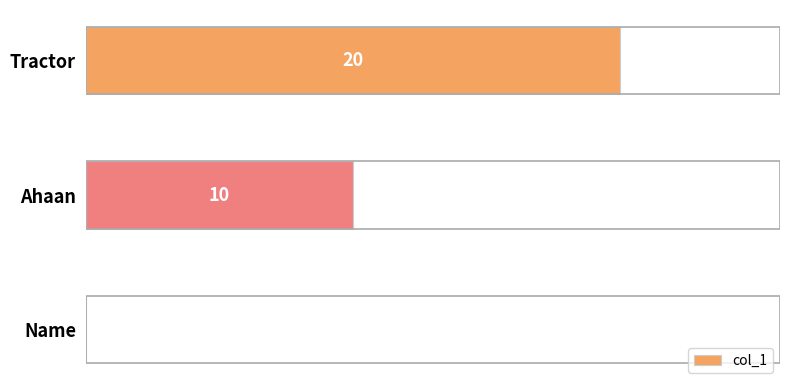

Between Ahaan and Name, which is larger?

Ahaan